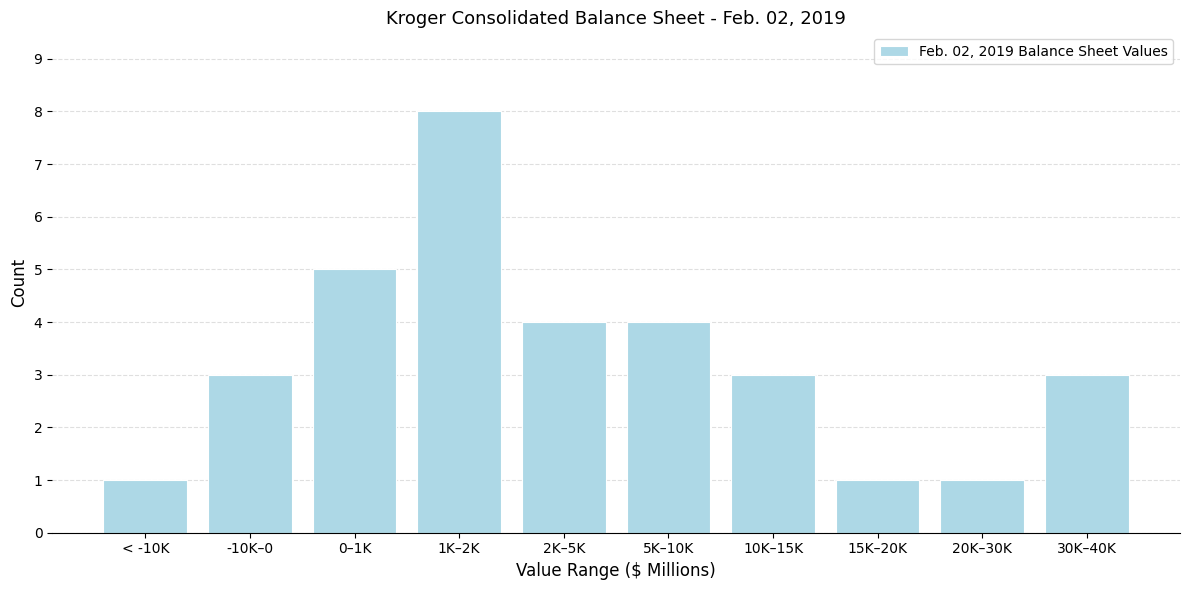

Reading left to right, list all the values displayed in this chart.

1	3	5	8	4	4	3	1	1	3